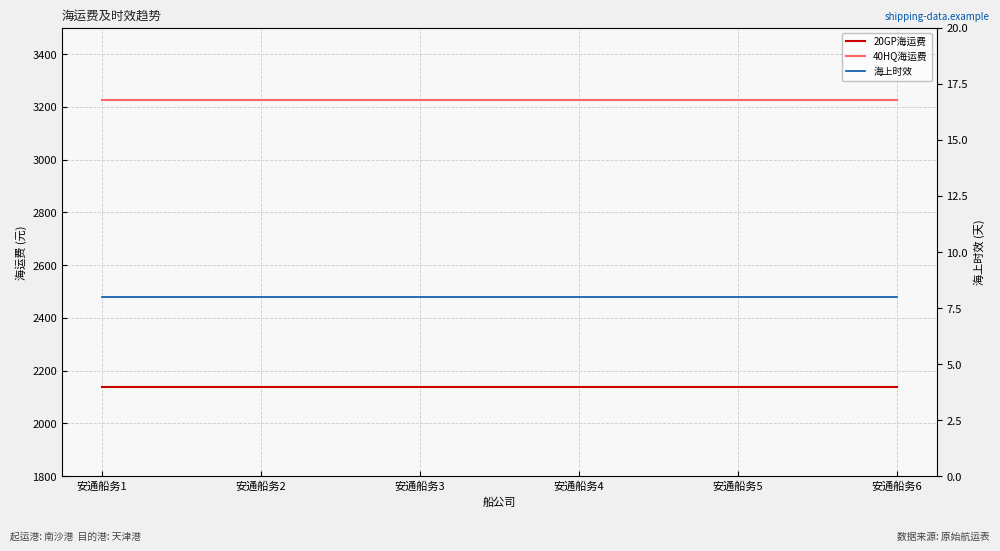

Which category has the lowest value in the 20GP海运费 series?

安通船务1